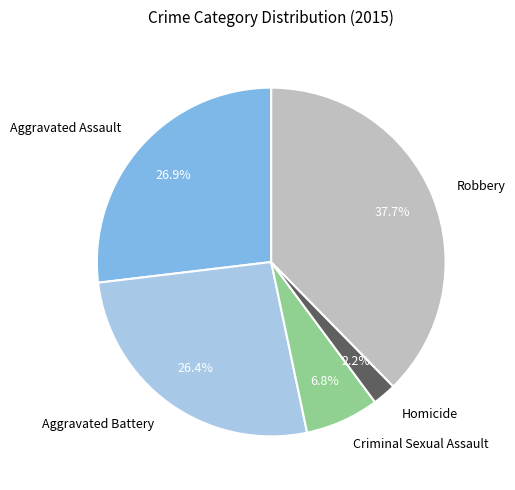

How much of the chart is everything except Aggravated Battery?

73.6%